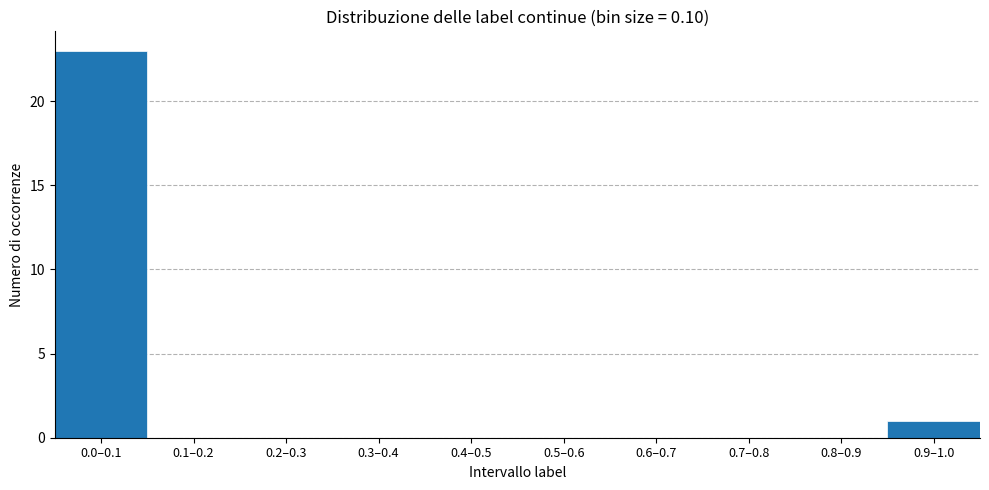

Reading left to right, transcribe all the data shown in this chart.

0.0–0.1=23	0.1–0.2=0	0.2–0.3=0	0.3–0.4=0	0.4–0.5=0	0.5–0.6=0	0.6–0.7=0	0.7–0.8=0	0.8–0.9=0	0.9–1.0=1